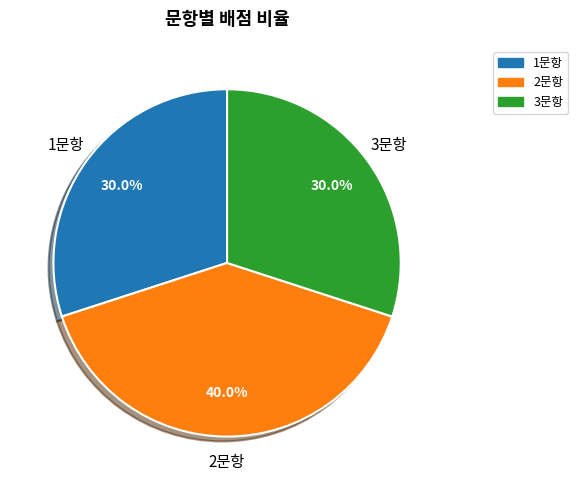

To the nearest percent, what portion does 1문항 represent?

30%